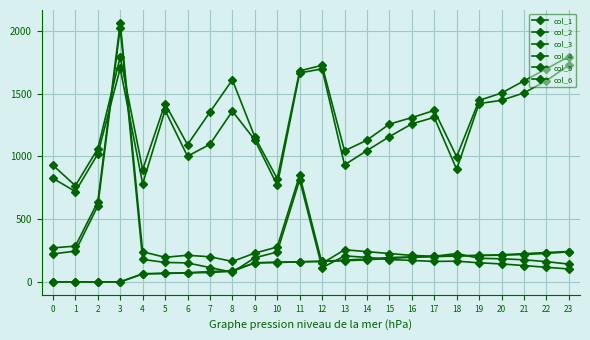

How many lines are shown in the chart?

6